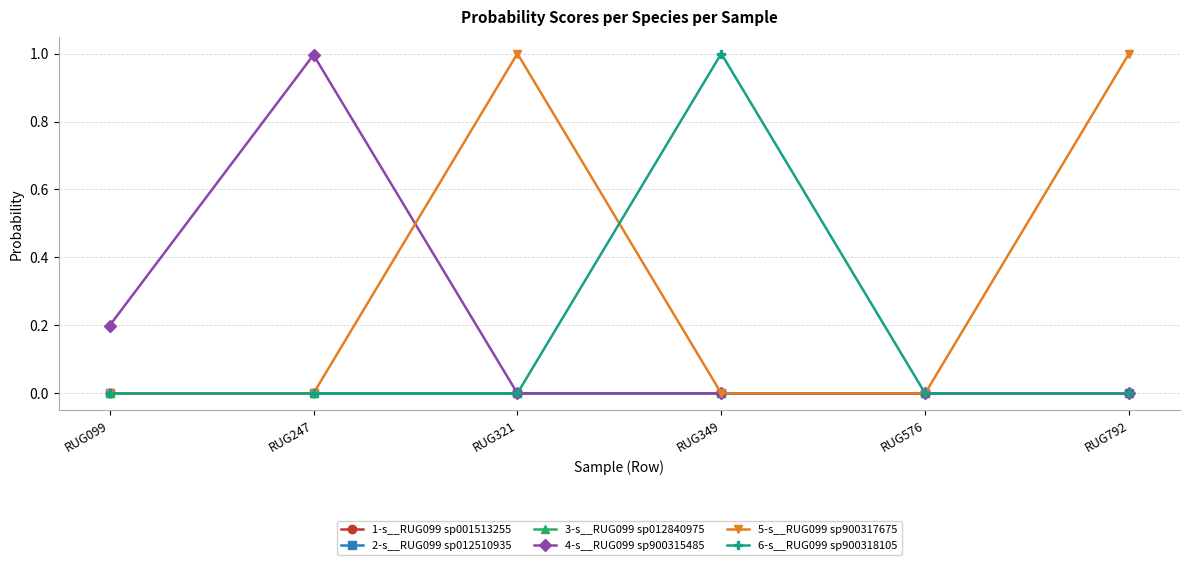

What is the sum of all 6-s__RUG099 sp900318105 values?

1.0